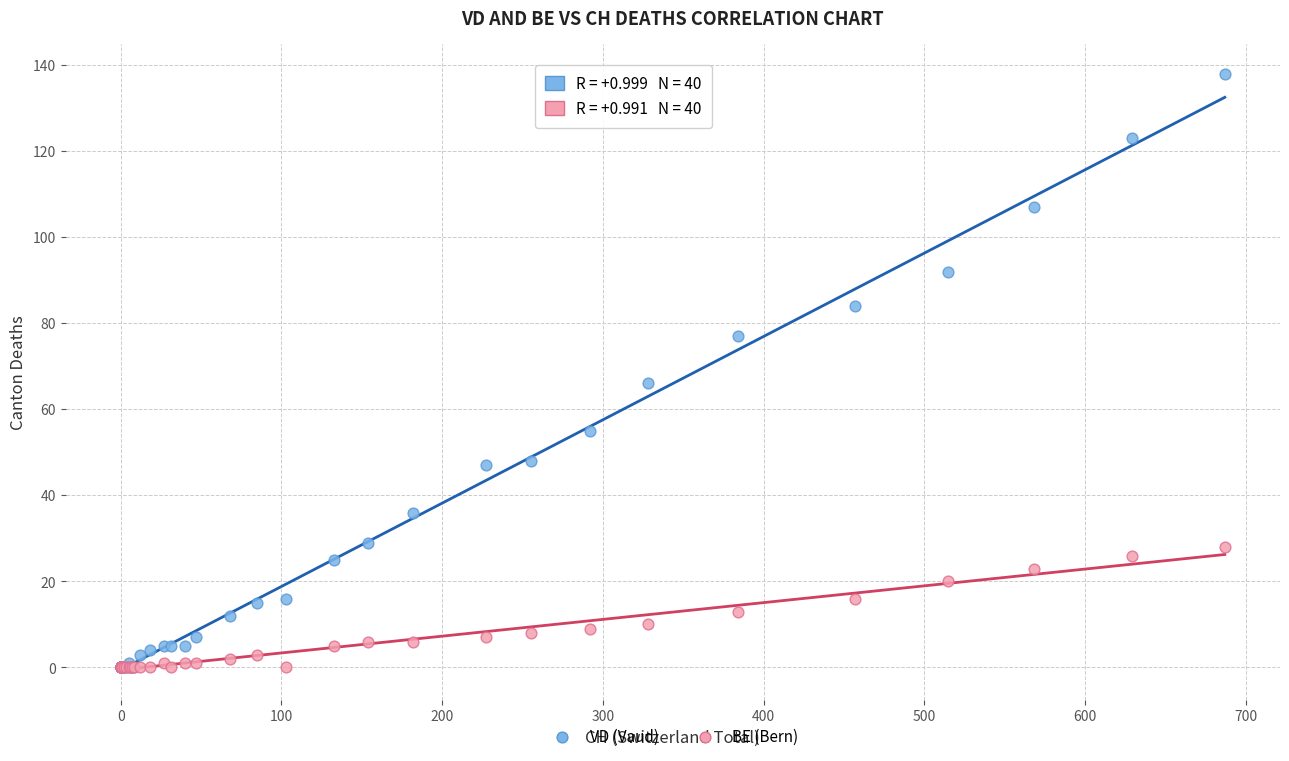

Which series has the widest spread of Y values?

VD (Vaud)